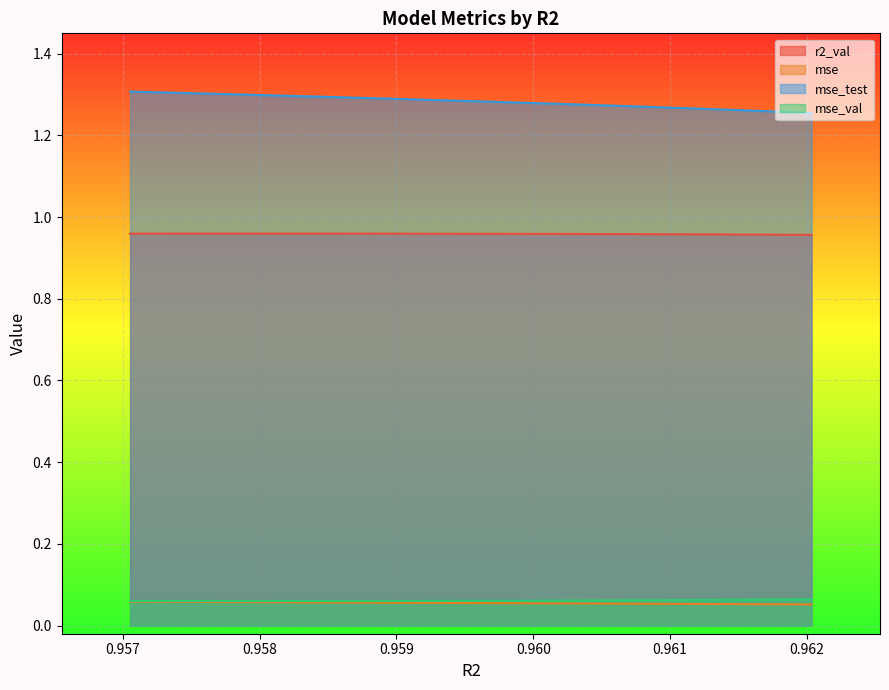

How many data points does each series have?

10